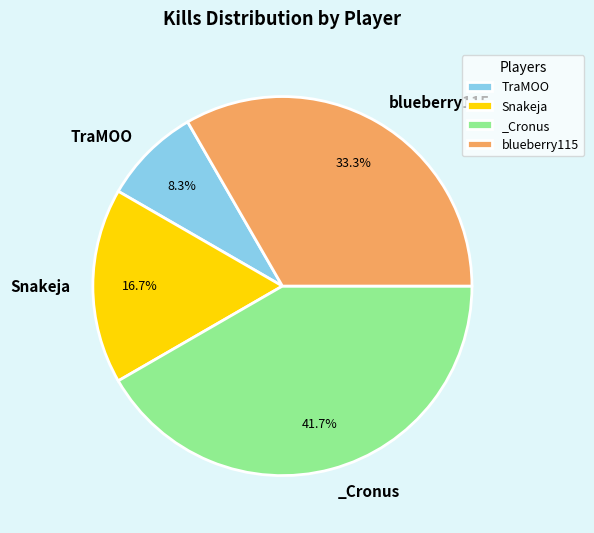

To the nearest percent, what percentage of the pie is TraMOO?

8%